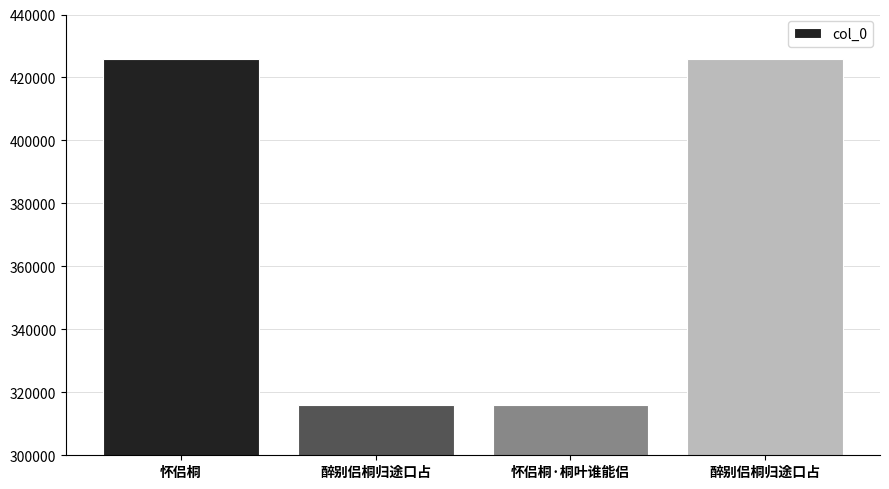

The value at 醉别侣桐归途口占 is 242507. True or false?

False